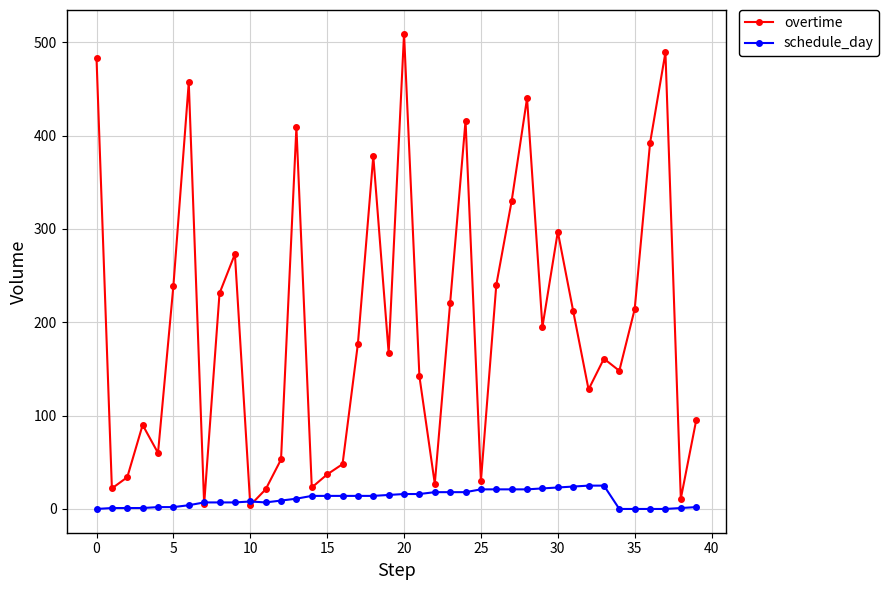

Which series has the widest spread of values?

overtime